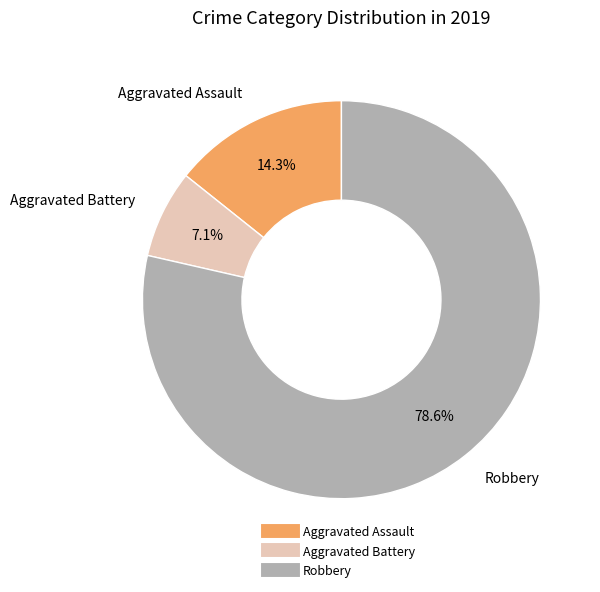

What percentage is the Aggravated Battery slice, to the nearest percent?

7%